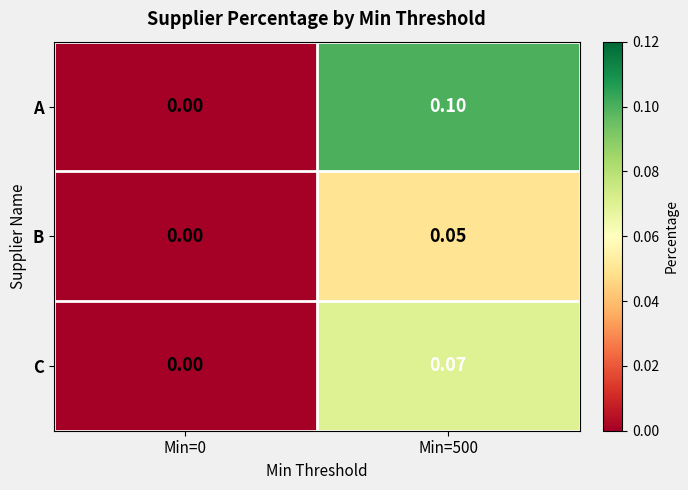

Which series changed the most between Min=0 and Min=500?

A